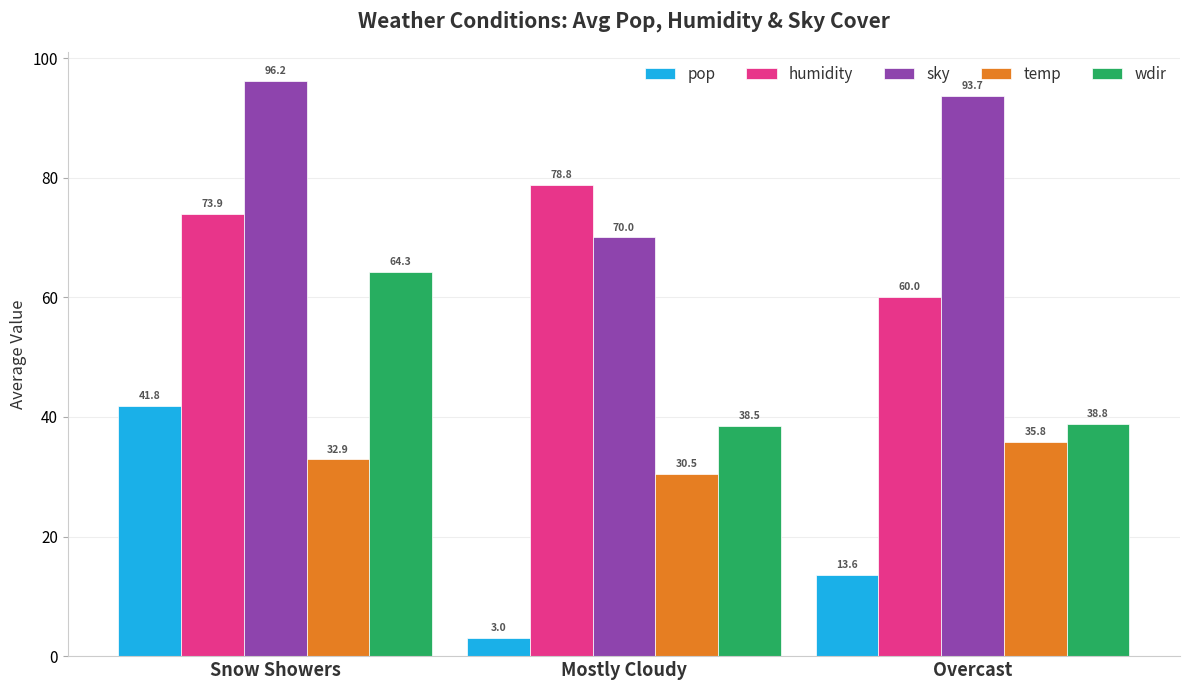

The sky series shows 35.4 at Mostly Cloudy. True or false?

False